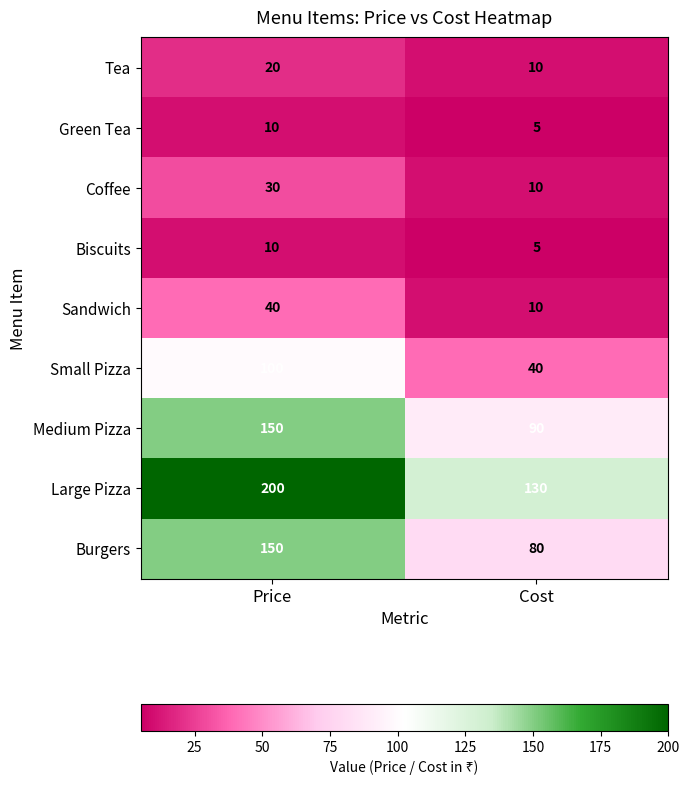

True or false: Coffee has a value of 41 at Price.

False